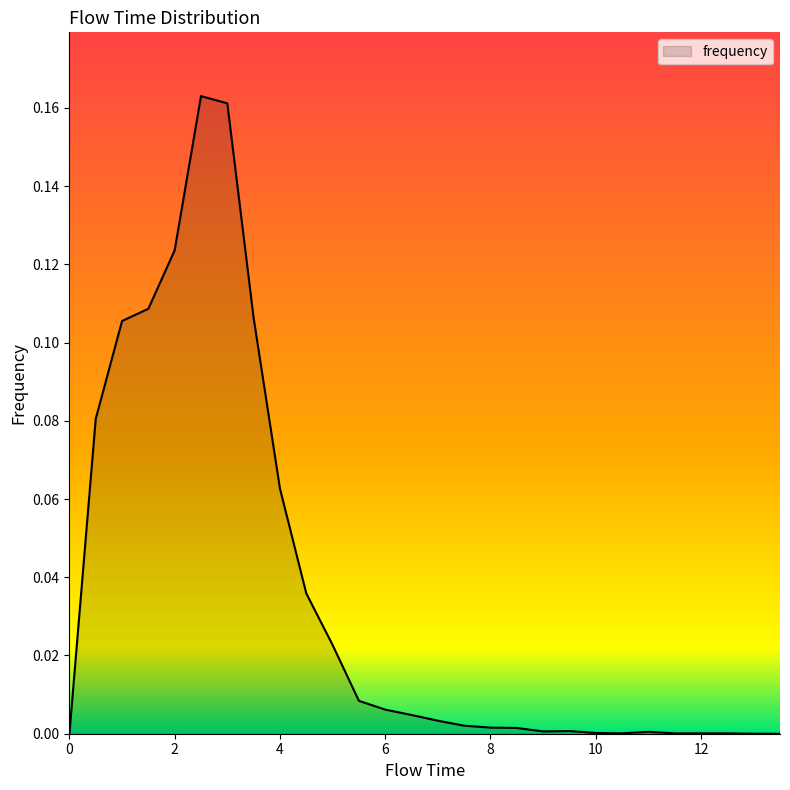

List the labels in order of value, largest first.

2.5, 3.0, 2.0, 1.5, 3.5, 1.0, 0.5, 4.0, 4.5, 5.0, 5.5, 6.0, 6.5, 7.0, 7.5, 8.0, 8.5, 9.5, 9.0, 11.0, 10.0, 10.5, 11.5, 12.0, 12.5, 0.0, 13.0, 13.5